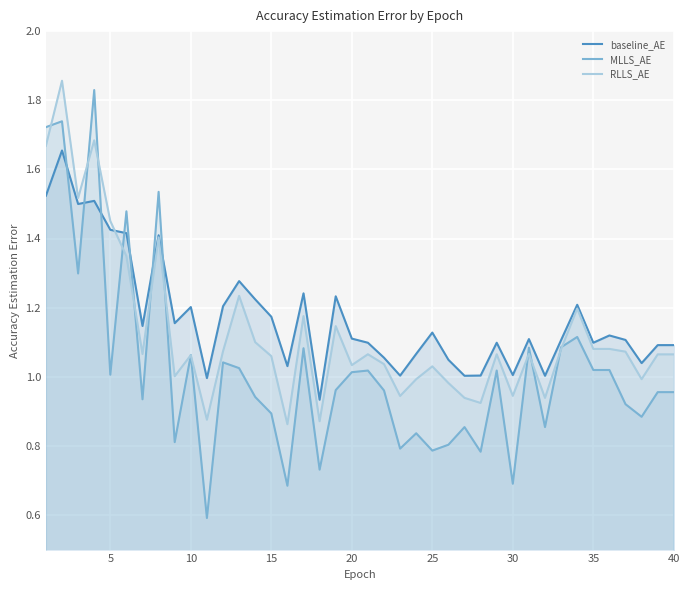

Which series has the largest range (max minus min)?

MLLS_AE